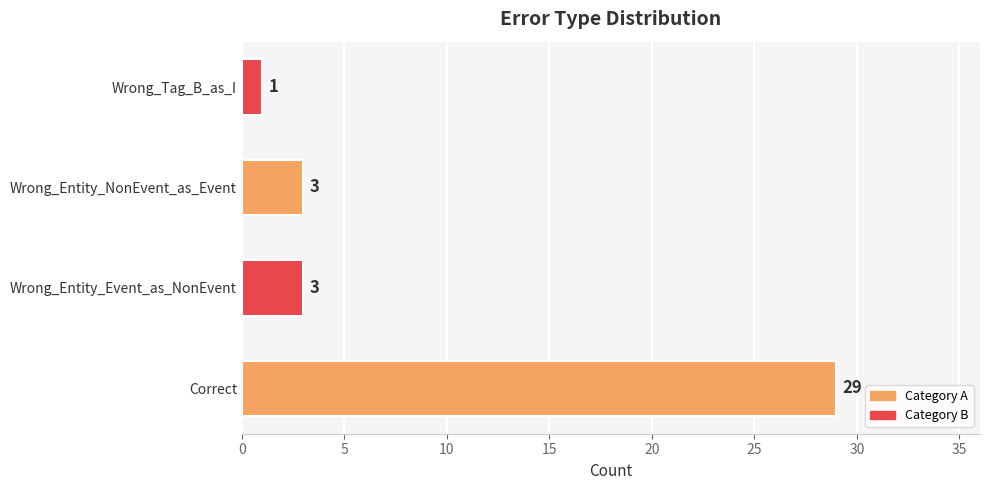

Reading bottom to top, extract all data points from this chart.

Correct=29	Wrong_Entity_Event_as_NonEvent=3	Wrong_Entity_NonEvent_as_Event=3	Wrong_Tag_B_as_I=1